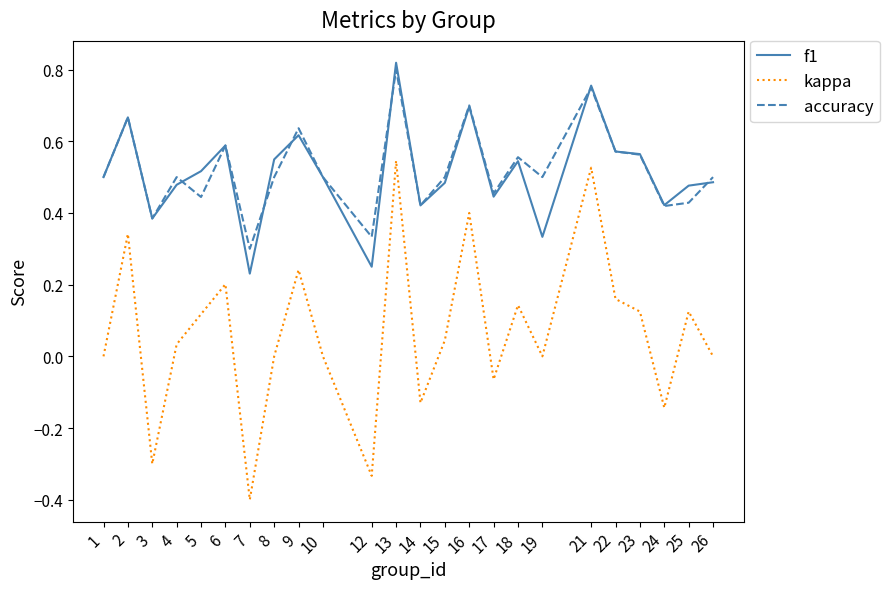

At which category is the sum across all series the highest?

13